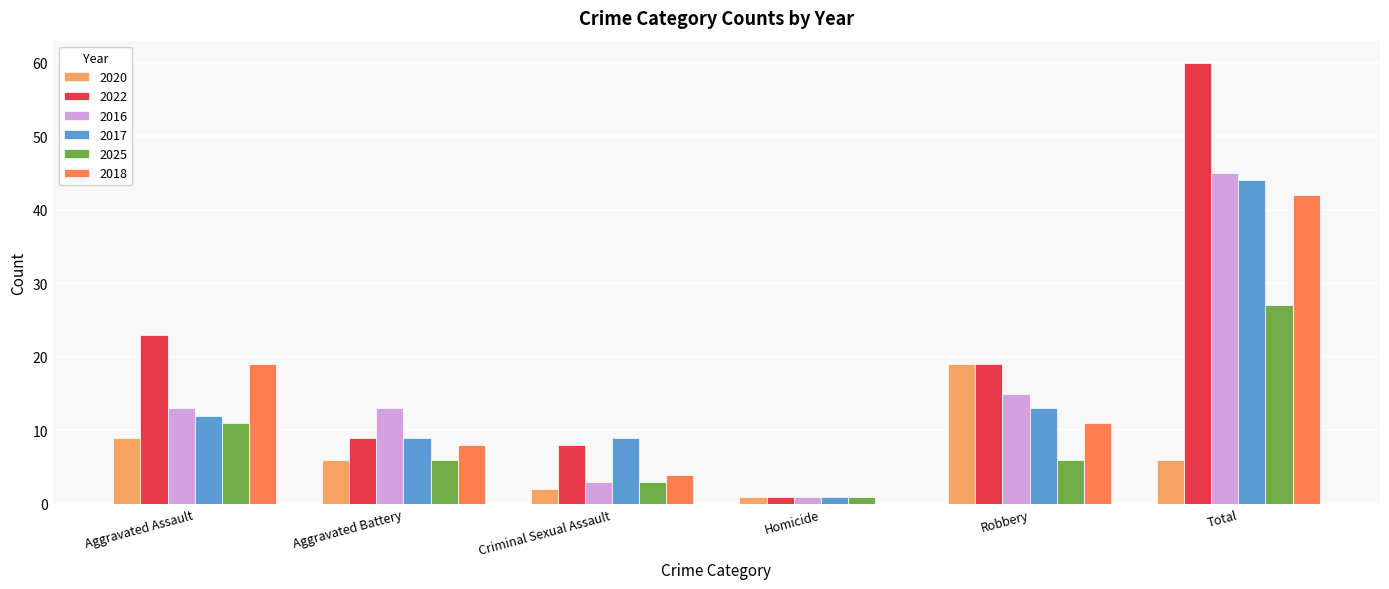

What is the average value of the 2020 series?

7